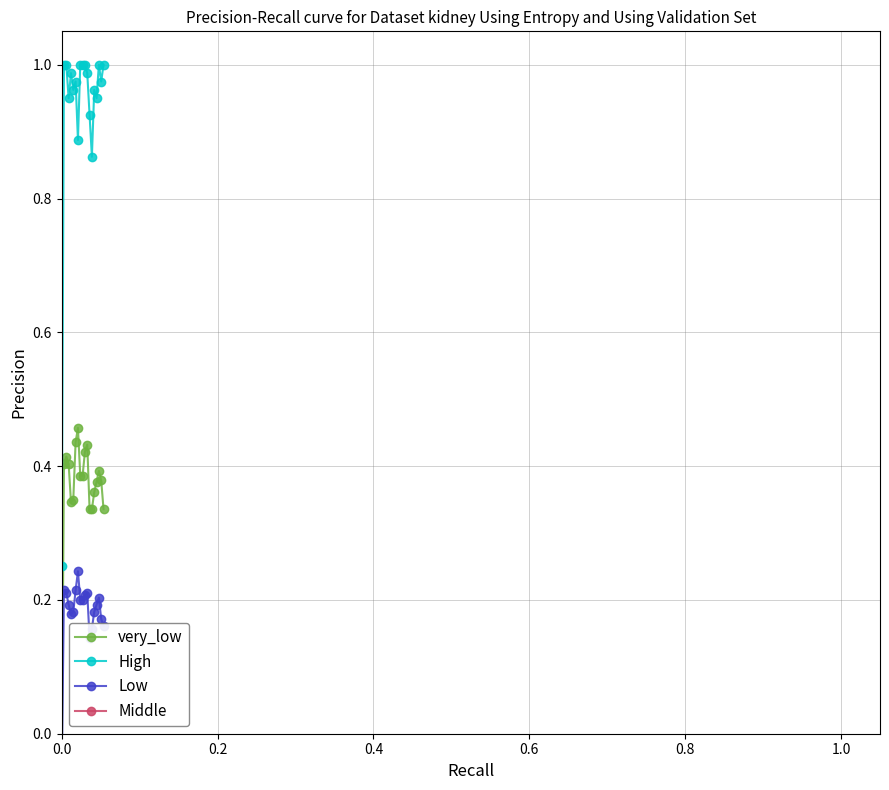

What is the sum of all very_low values?

6.9